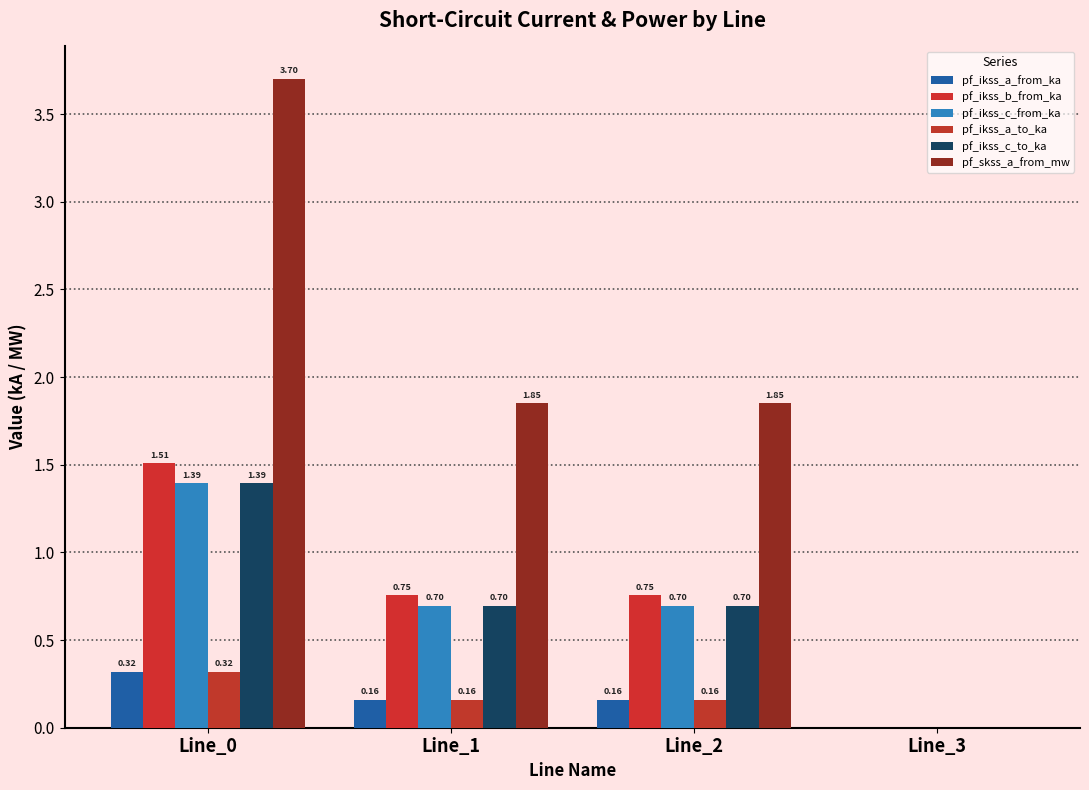

What is the spread (max minus min) of values at Line_1?

1.7